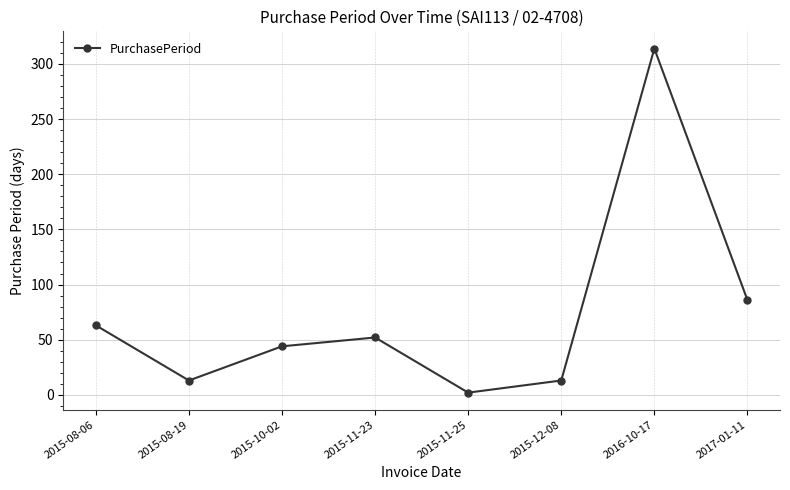

Which category has the highest value across all series?

2016-10-17